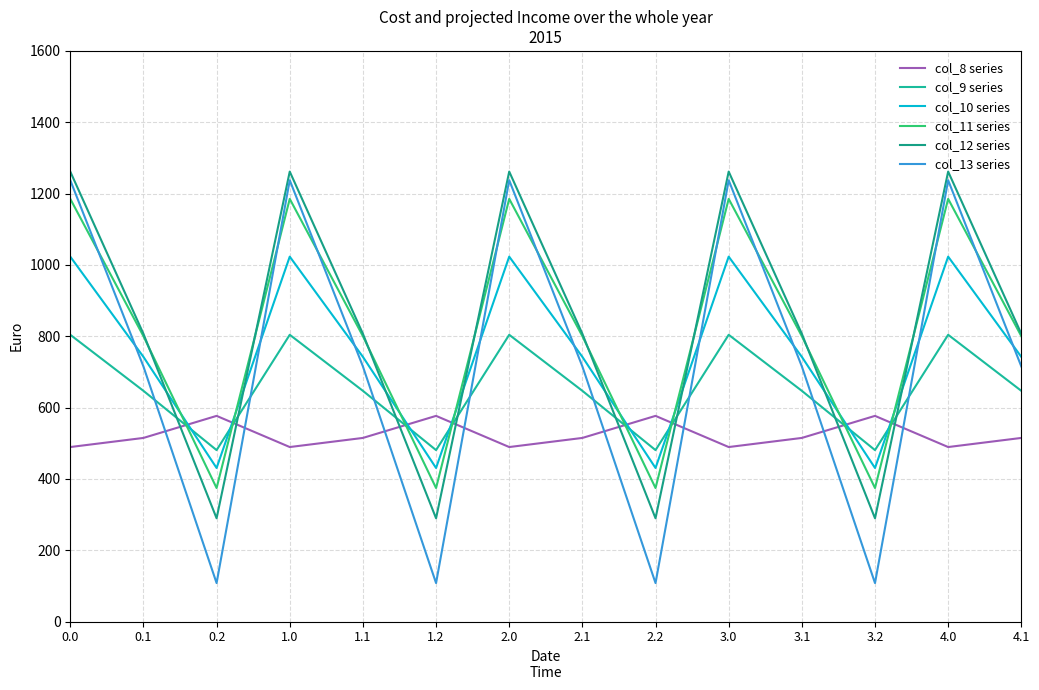

Is the value of col_13 series at 1.0 greater than the value of col_12 series at 0.0?

No